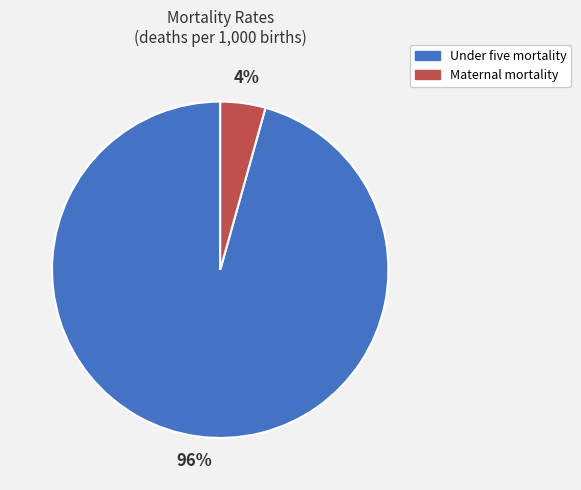

To the nearest percent, what is the average slice percentage?

50%